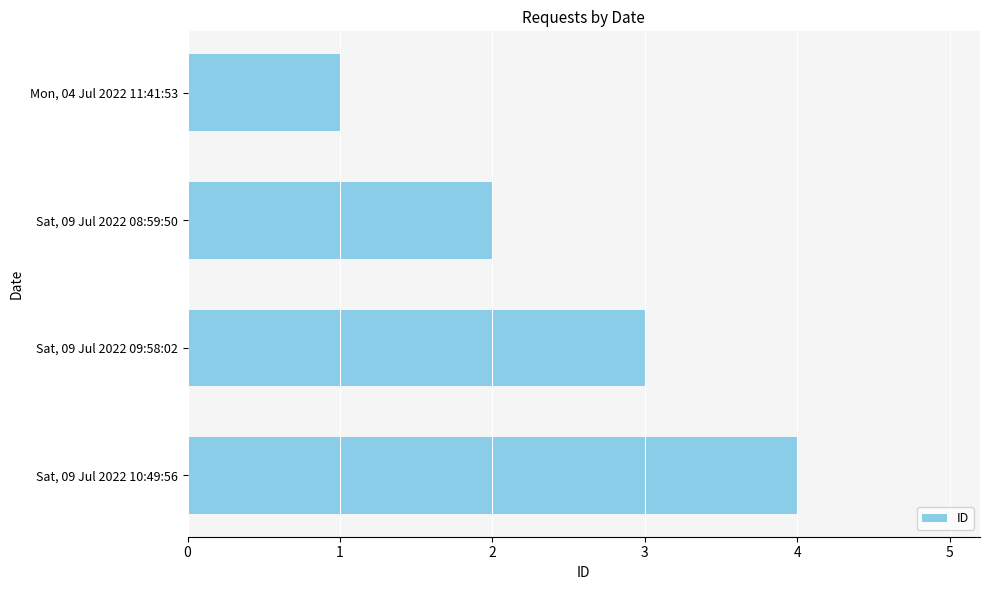

Rank the categories by value from highest to lowest.

Sat, 09 Jul 2022 10:49:56, Sat, 09 Jul 2022 09:58:02, Sat, 09 Jul 2022 08:59:50, Mon, 04 Jul 2022 11:41:53